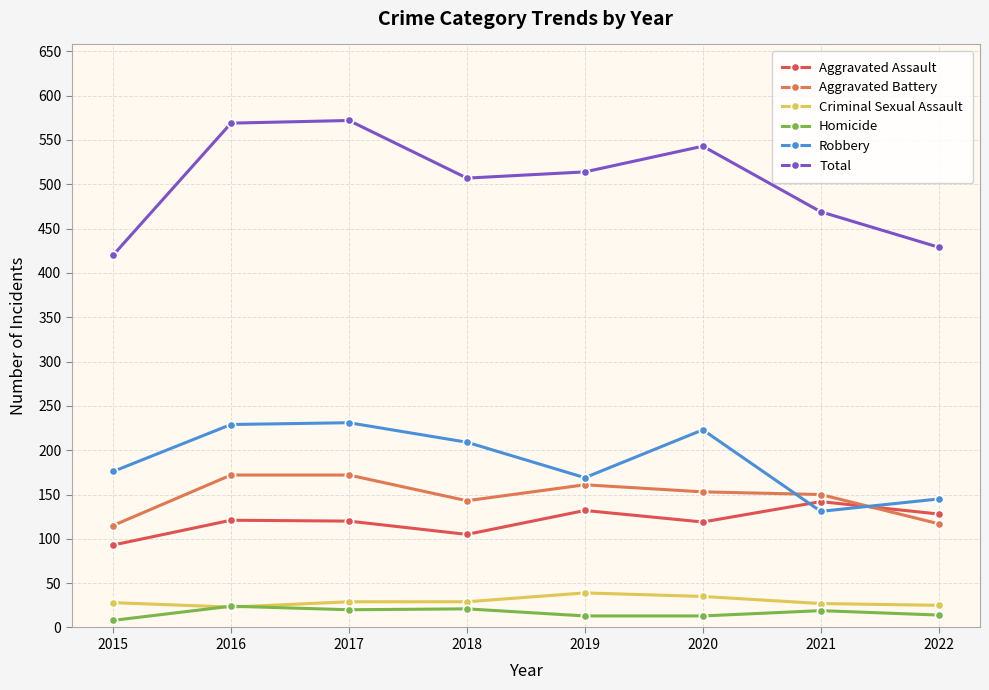

What is the greatest value displayed?

572